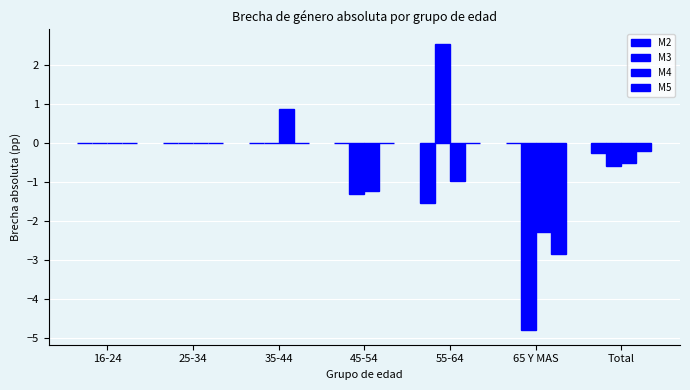

Count the number of categories in the chart.

7